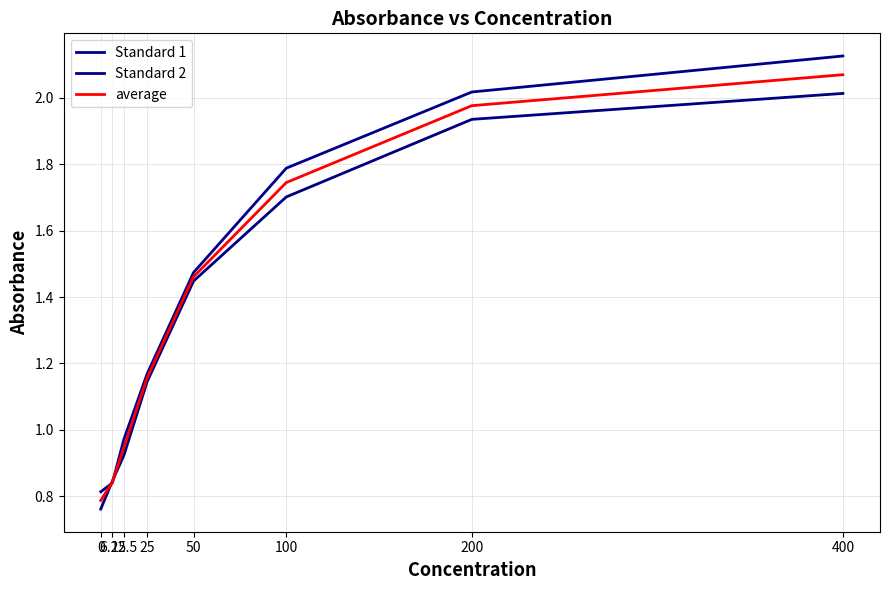

What are all the series names shown in the legend?

Standard 1, Standard 2, average